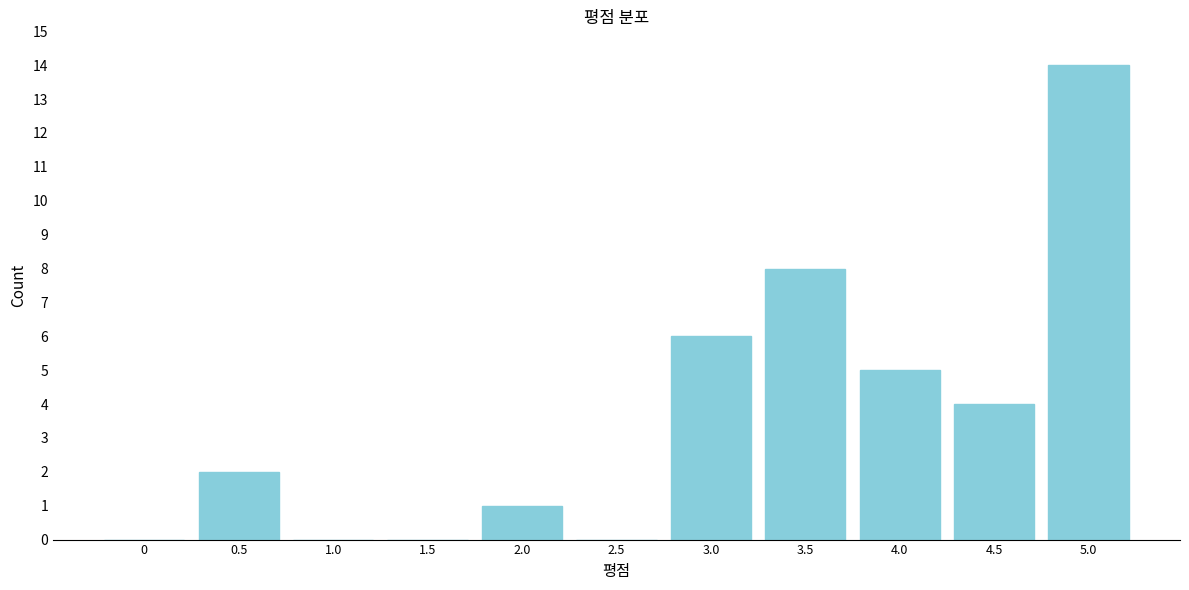

Reading left to right, extract all data points from this chart.

0=0	0.5=2	1.0=0	1.5=0	2.0=1	2.5=0	3.0=6	3.5=8	4.0=5	4.5=4	5.0=14